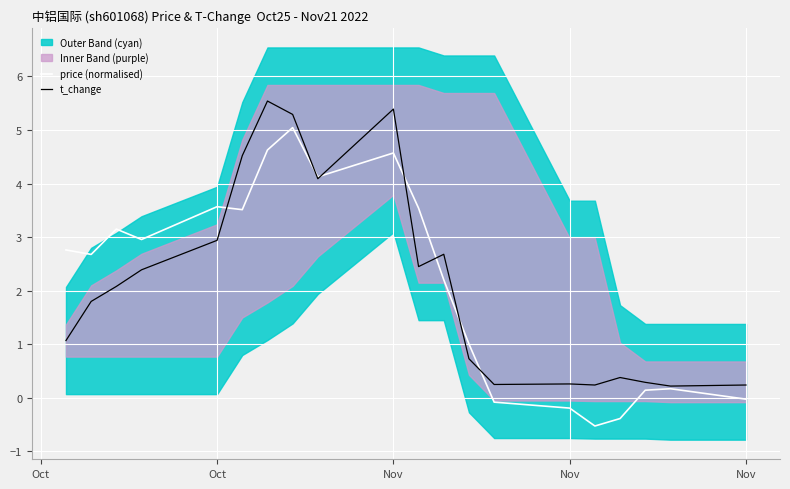

The value of price (normalised) at Oct is 3.6. True or false?

True